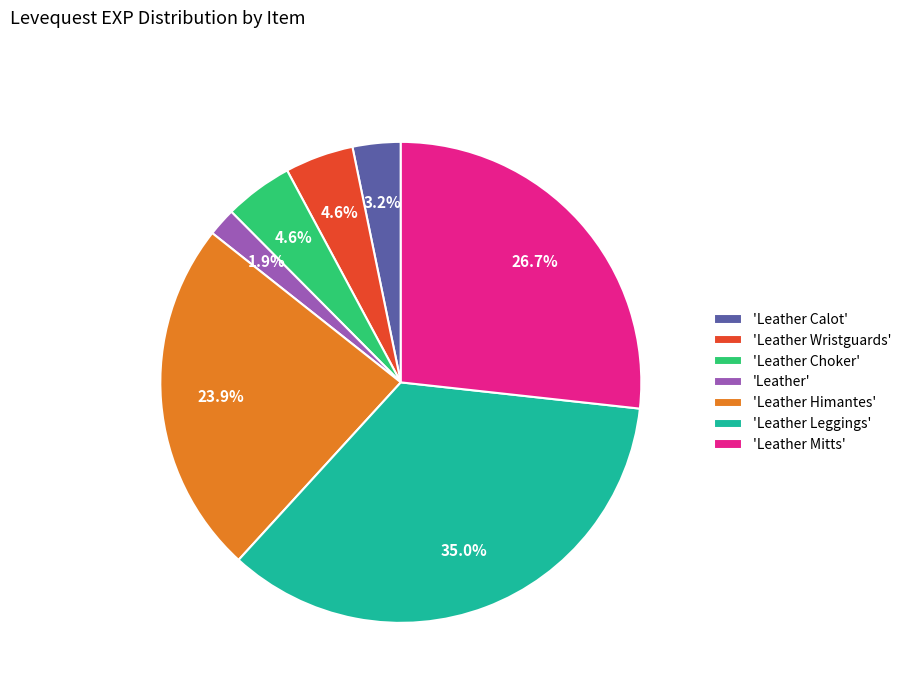

What percentage do 'Leather' and 'Leather Calot' together represent?

5.1%